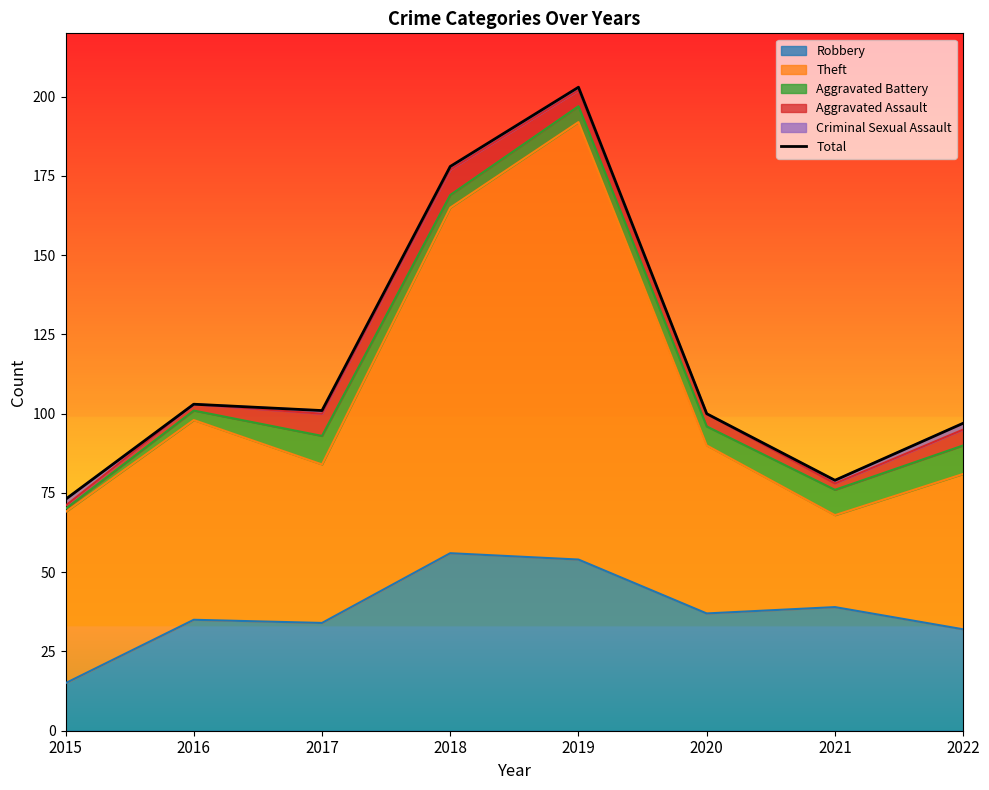

Approximately how many times larger is the value at 2017 compared to 2021?

1.3